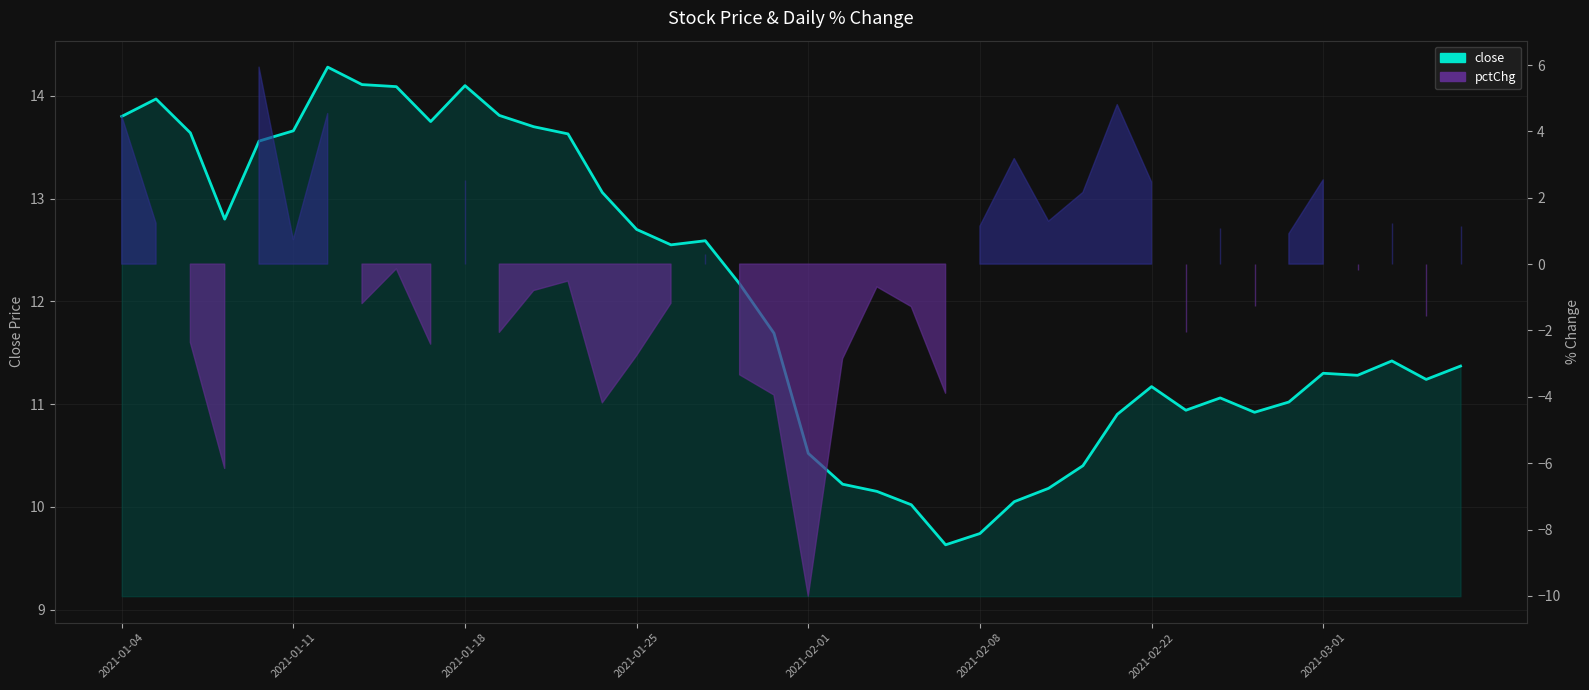

What is the value of the pctChg point at the 40th from the left?

1.2